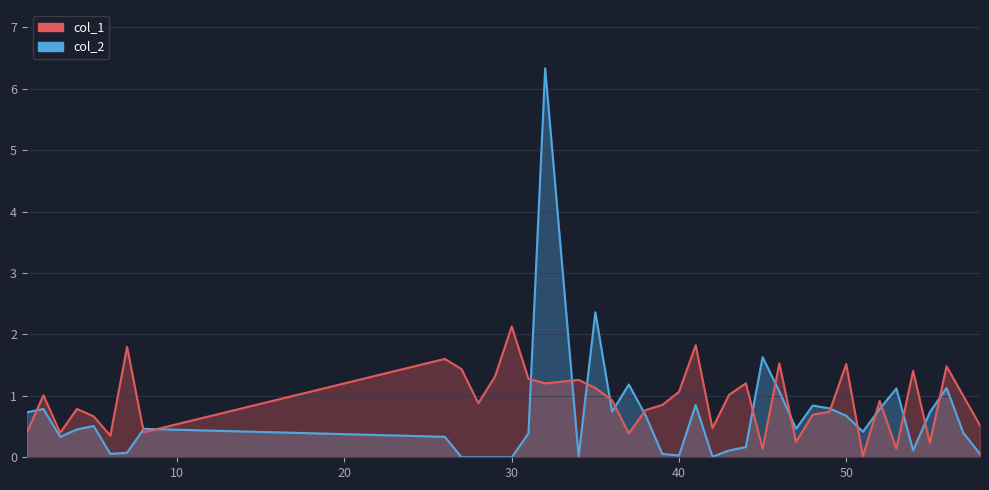

What is the value of the col_2 point at the 32nd from the left?

0.7